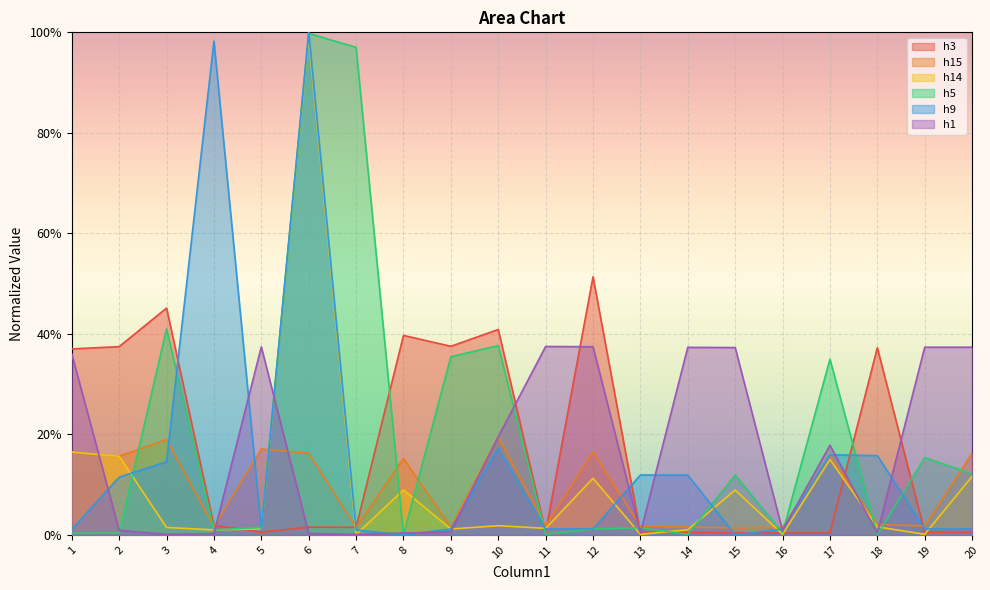

Where is h9 nearest to the value 0?

8